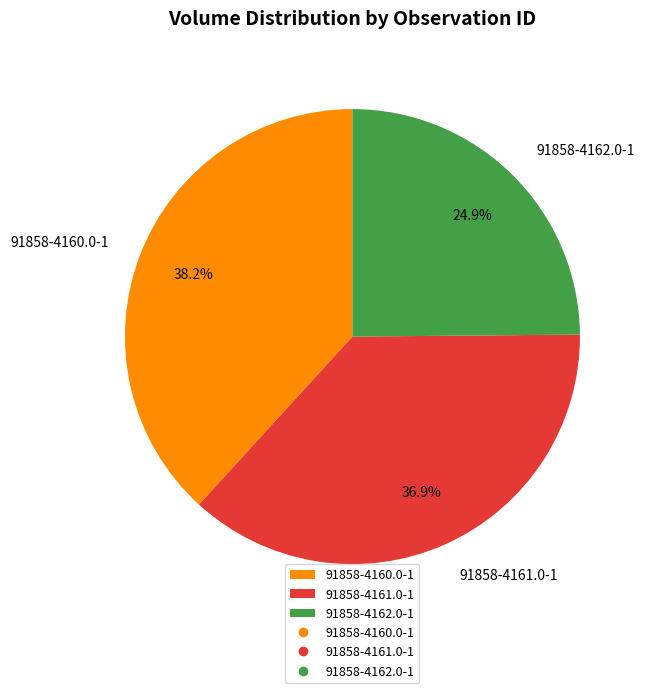

How much of the chart is everything except 91858-4162.0-1?

75.1%